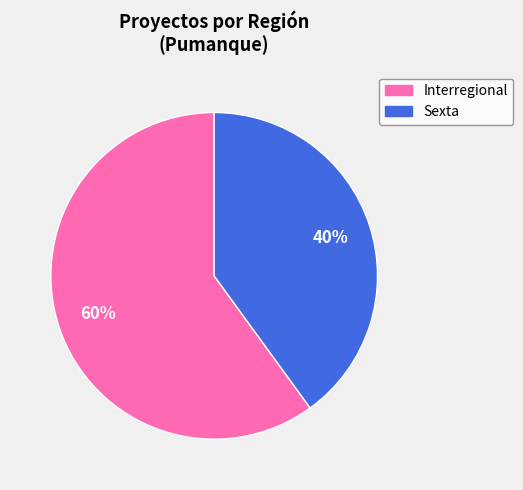

Approximately how many times larger is the value at Sexta compared to Interregional?

0.7